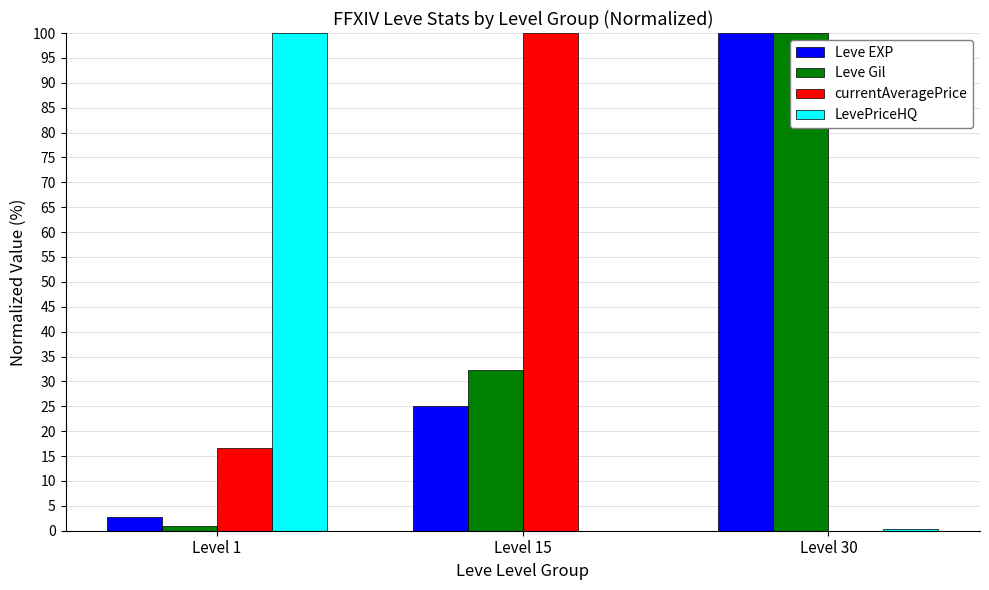

Which series changed the most between Level 15 and Level 30?

currentAveragePrice